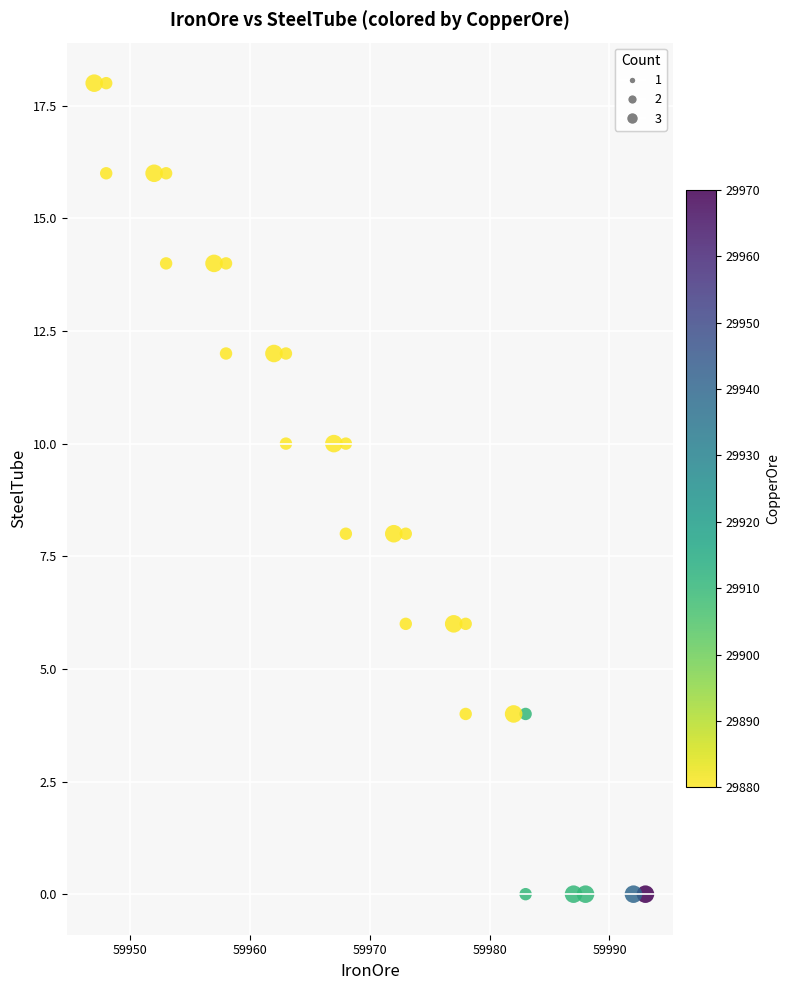

What is the range of X values (max minus min)?

46